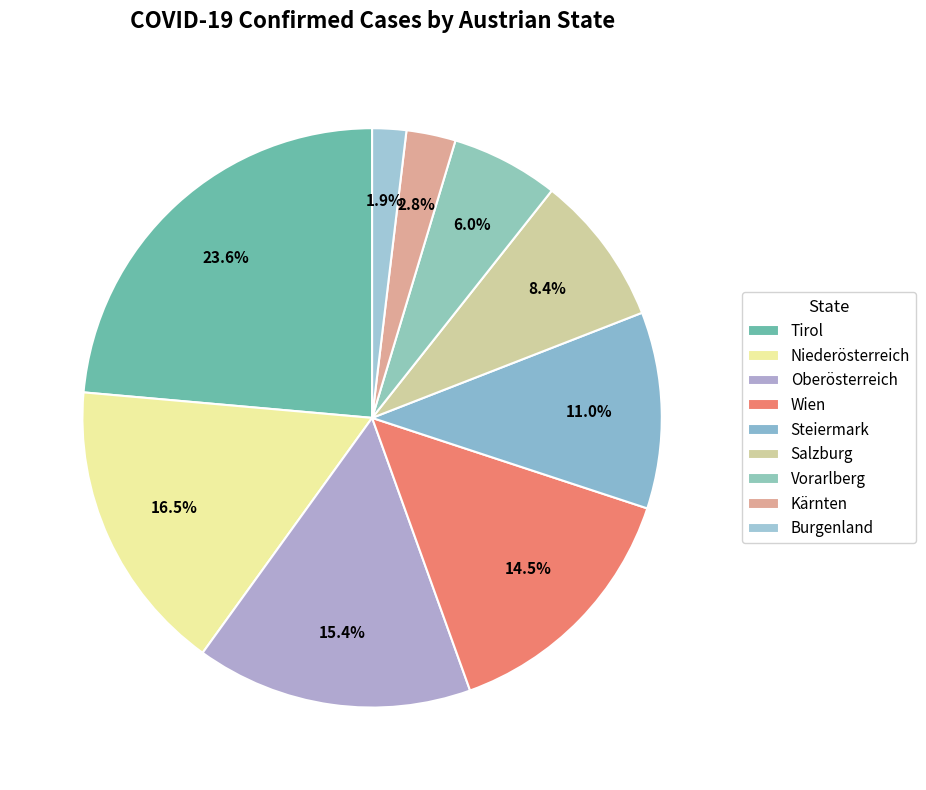

Does any single category account for the majority?

No